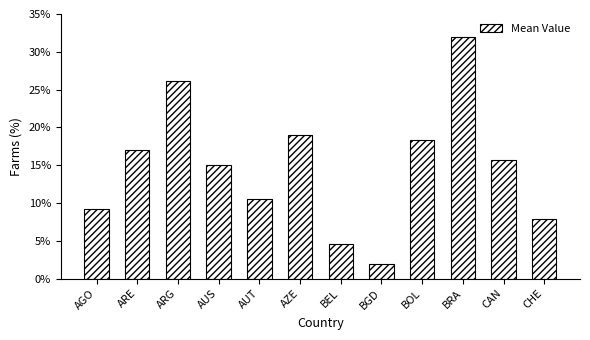

Is it true that the value at ARE is 11.7?

False